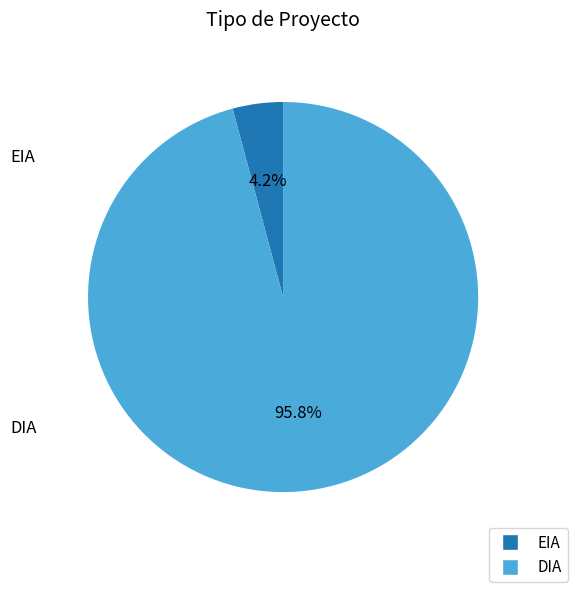

To the nearest percent, what percentage of the pie is DIA?

96%